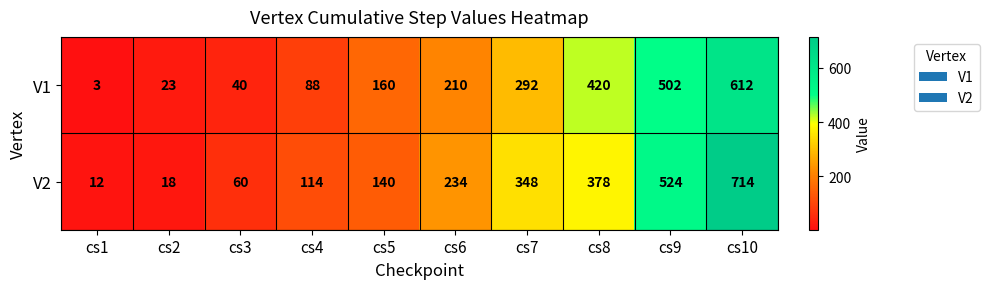

Reading left to right, transcribe all the data shown in this chart.

V1: 3	23	40	88	160	210	292	420	502	612
V2: 12	18	60	114	140	234	348	378	524	714